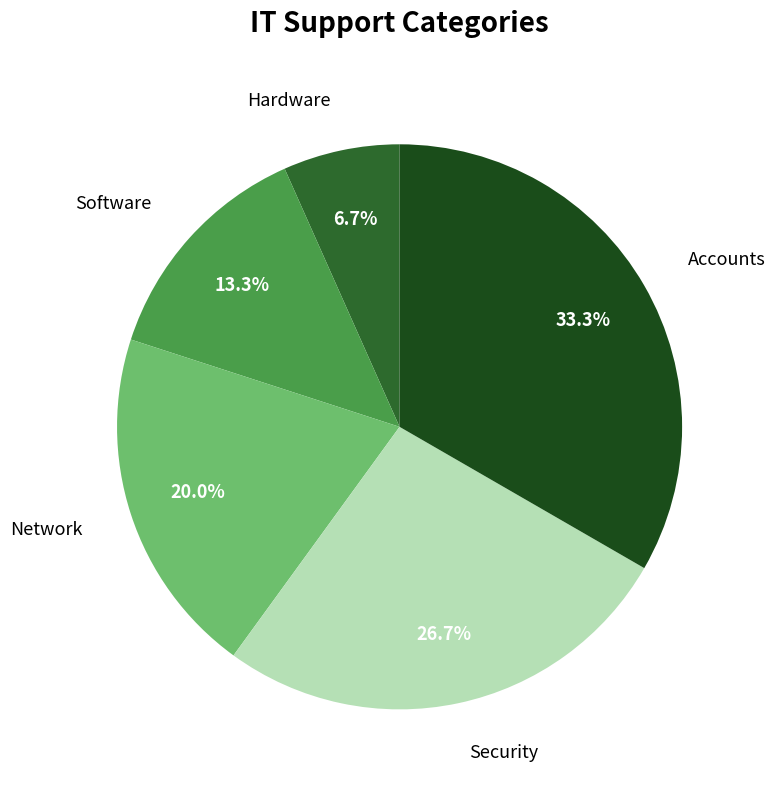

What is the largest slice in the pie chart?

Accounts